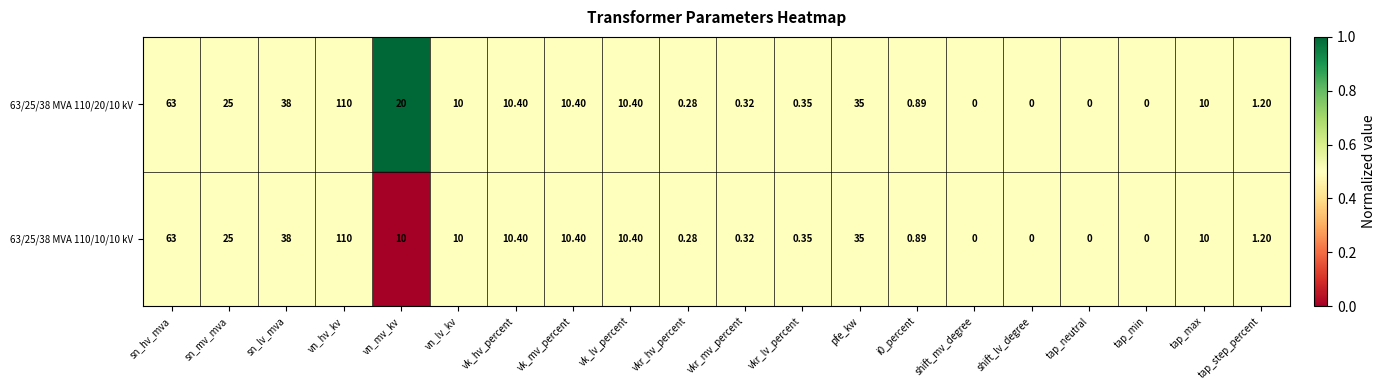

At which label does 63/25/38 MVA 110/10/10 kV first exceed 10?

sn_hv_mva